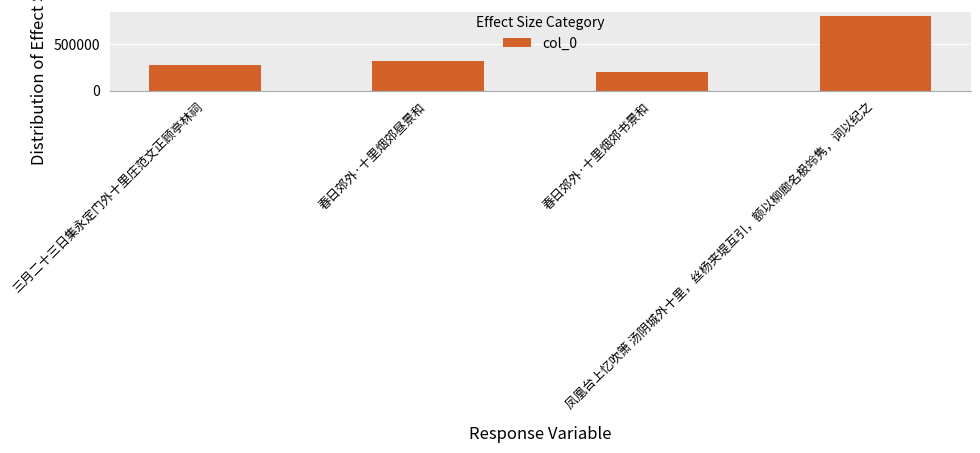

What is the sum of the values at 凤凰台上忆吹箫 汤阴城外十里，丝杨夹堤互引，额以柳廊名极竛隽，词以纪之 and 春日郊外·十里烟郊昼景和?

1131011